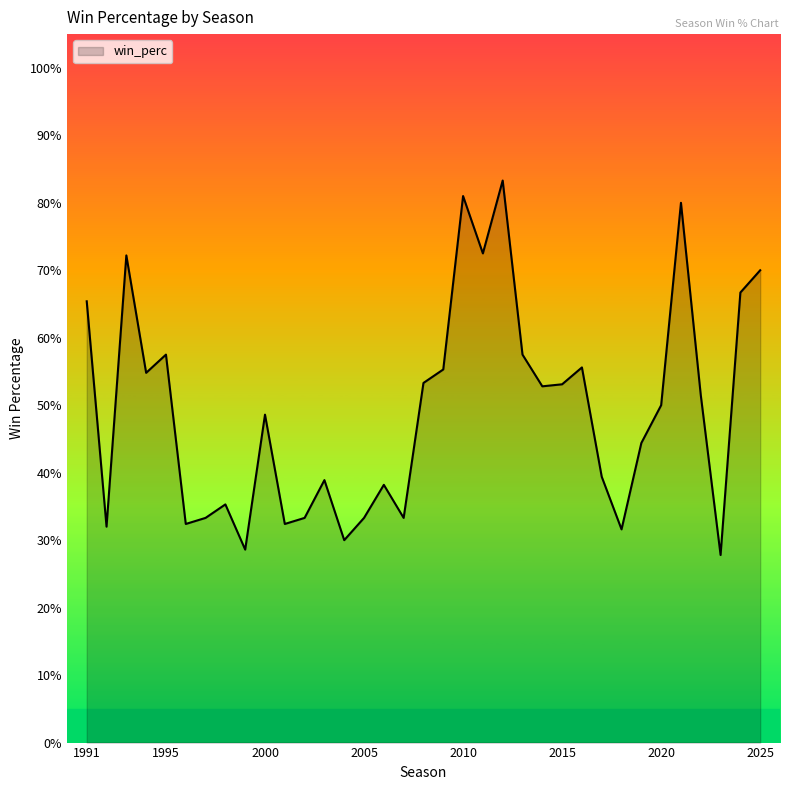

What is the value of the 25th point from the left?

0.5